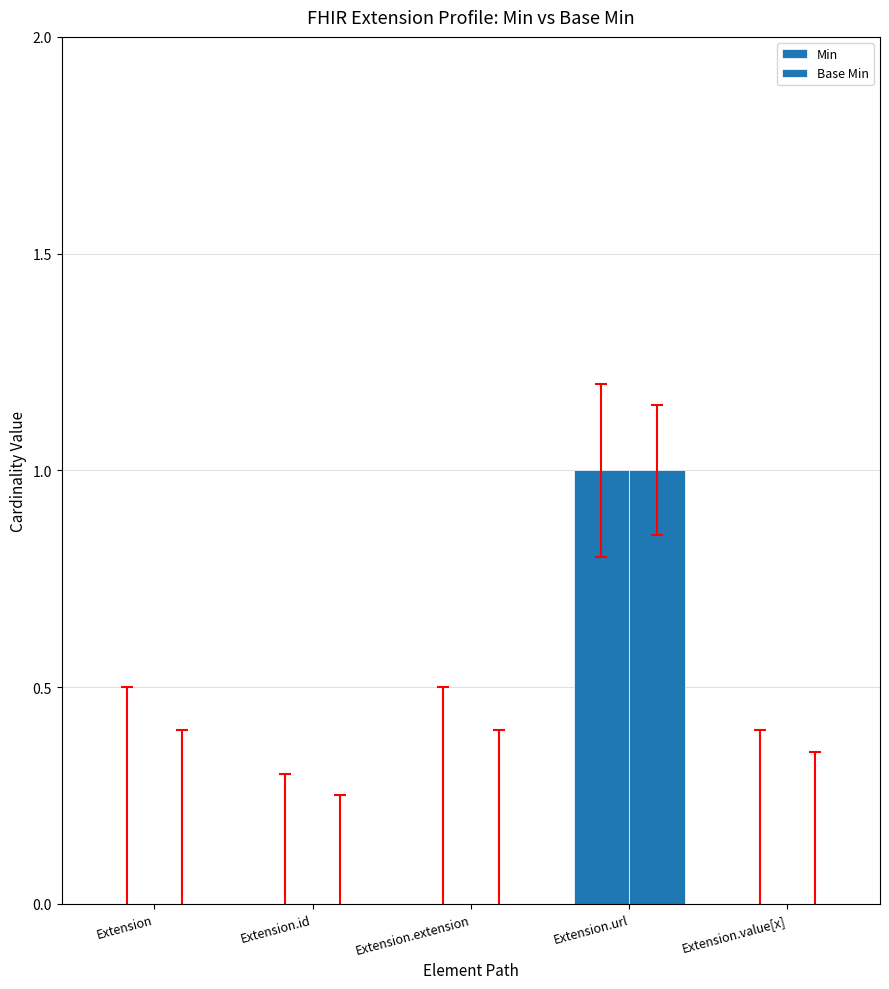

Which series has the widest spread of values?

Min